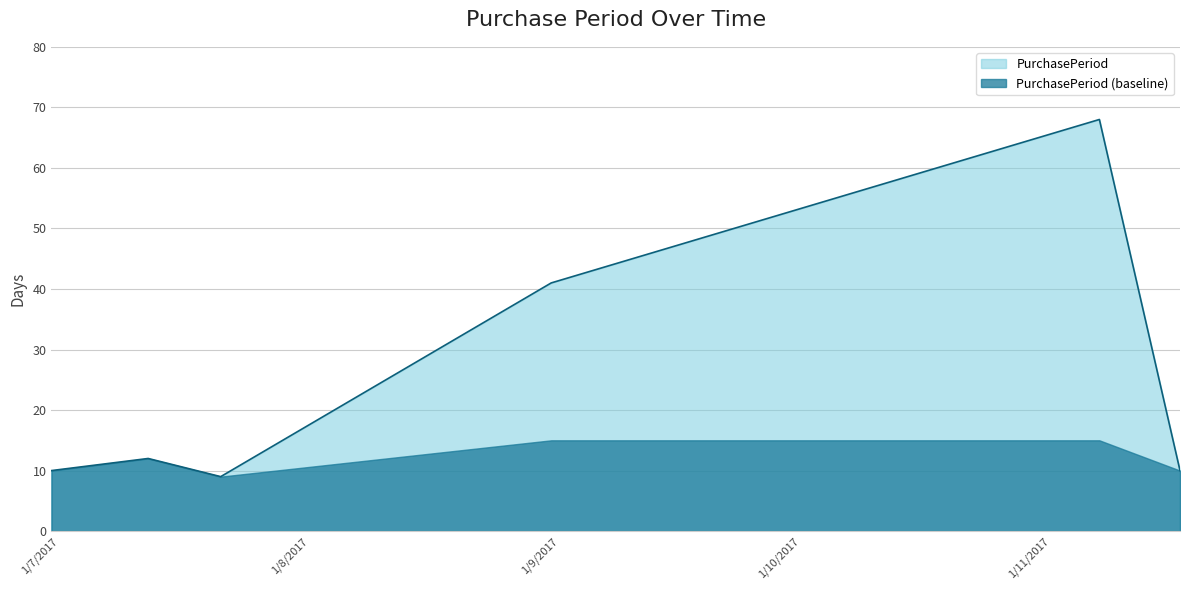

What is the difference between the values at 2017-08-31 and 2017-11-07?

27